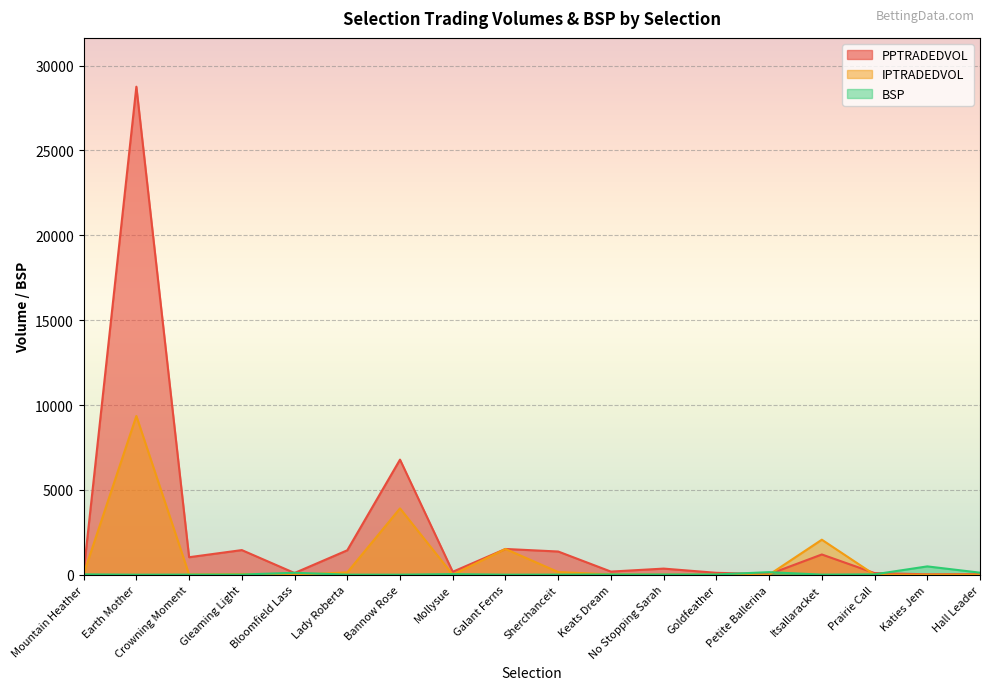

What is the difference between the second highest and second lowest values in the BSP series?

148.0